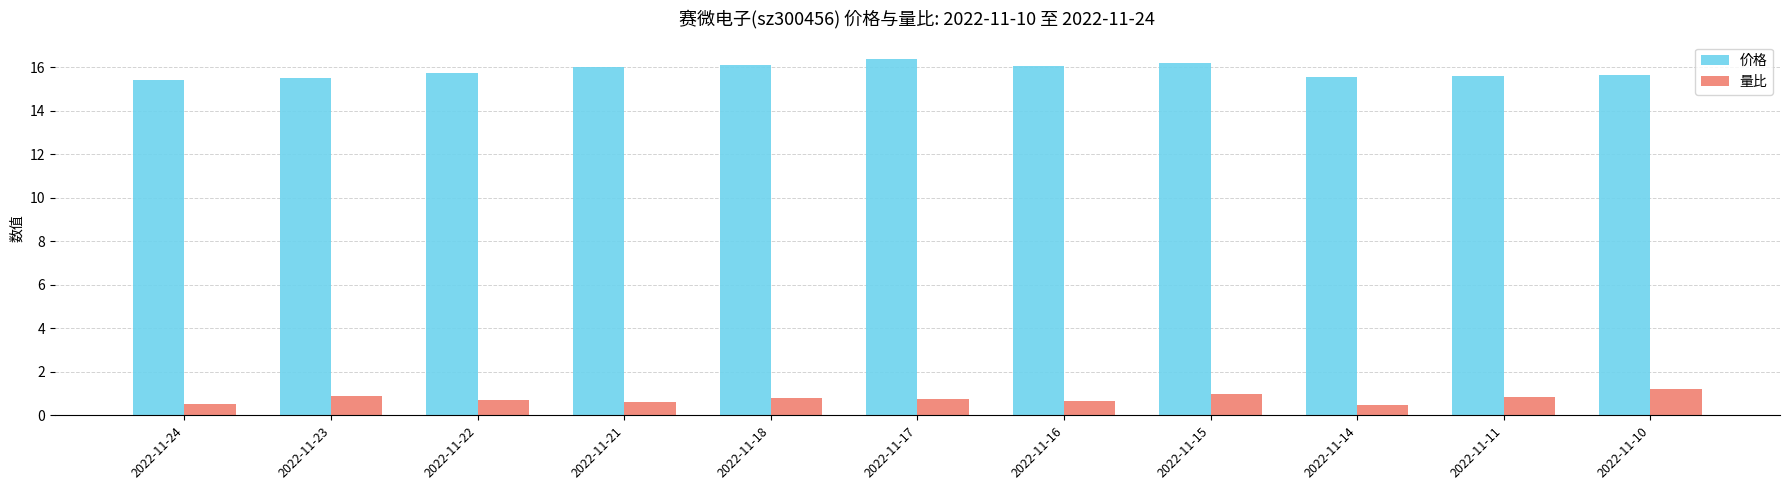

What is the difference between the 价格 values at 2022-11-17 and 2022-11-11?

0.8